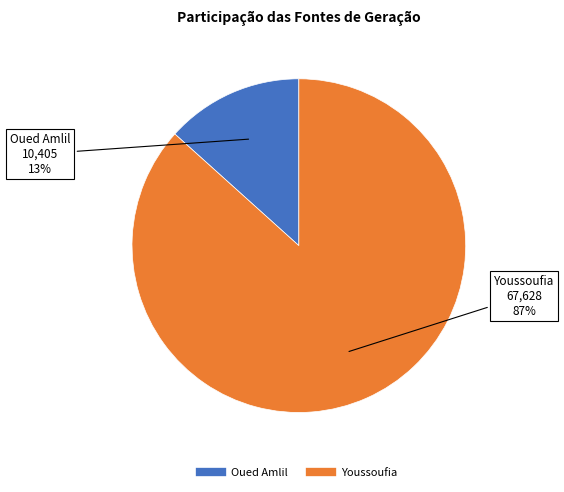

Count the number of slices in the pie.

2